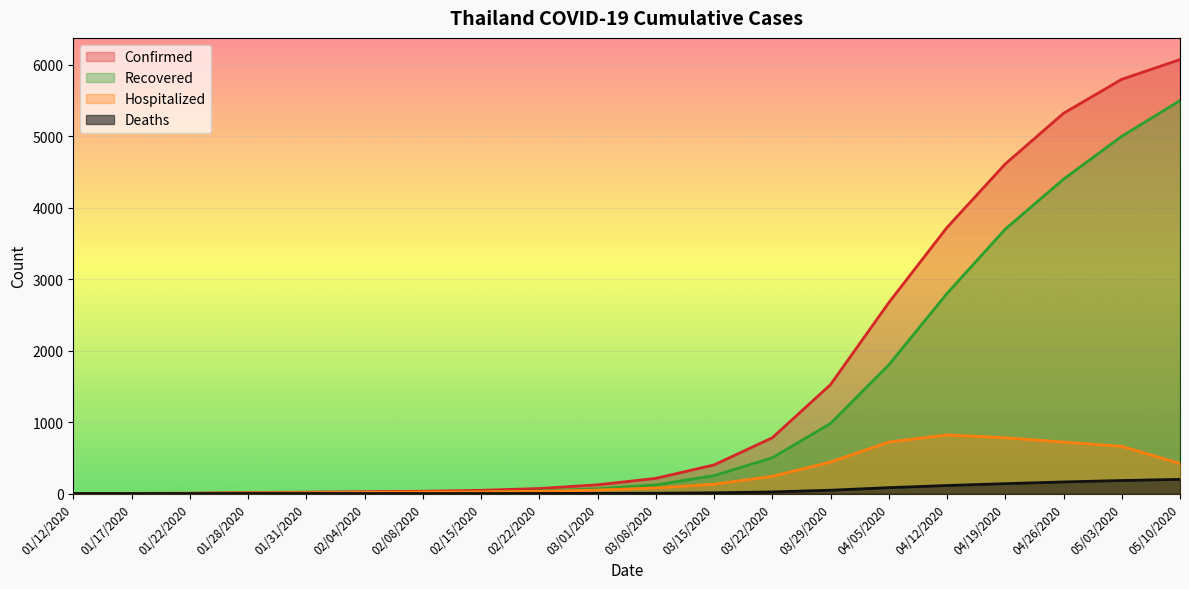

What is the value of the Confirmed point at the 16th from the left?

3724